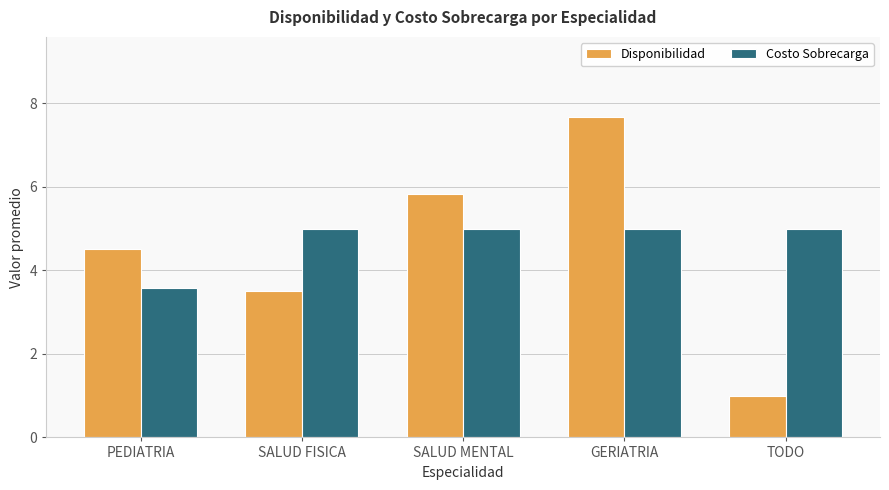

The Disponibilidad series shows 8.3 at SALUD MENTAL. True or false?

False